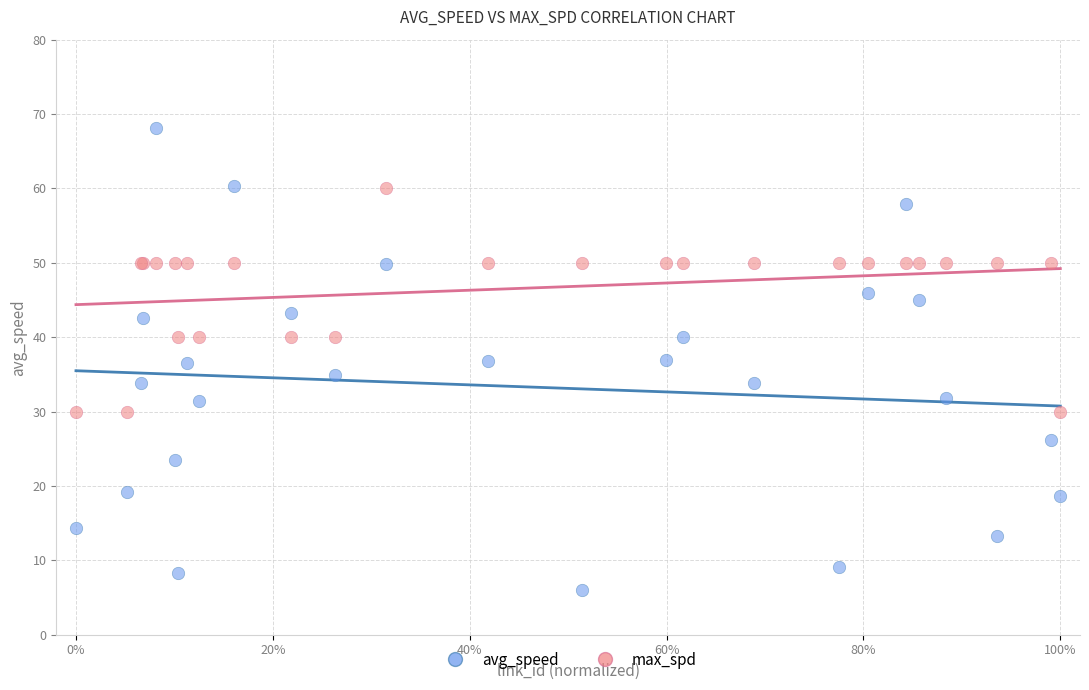

Which series contains the lowest Y value?

avg_speed